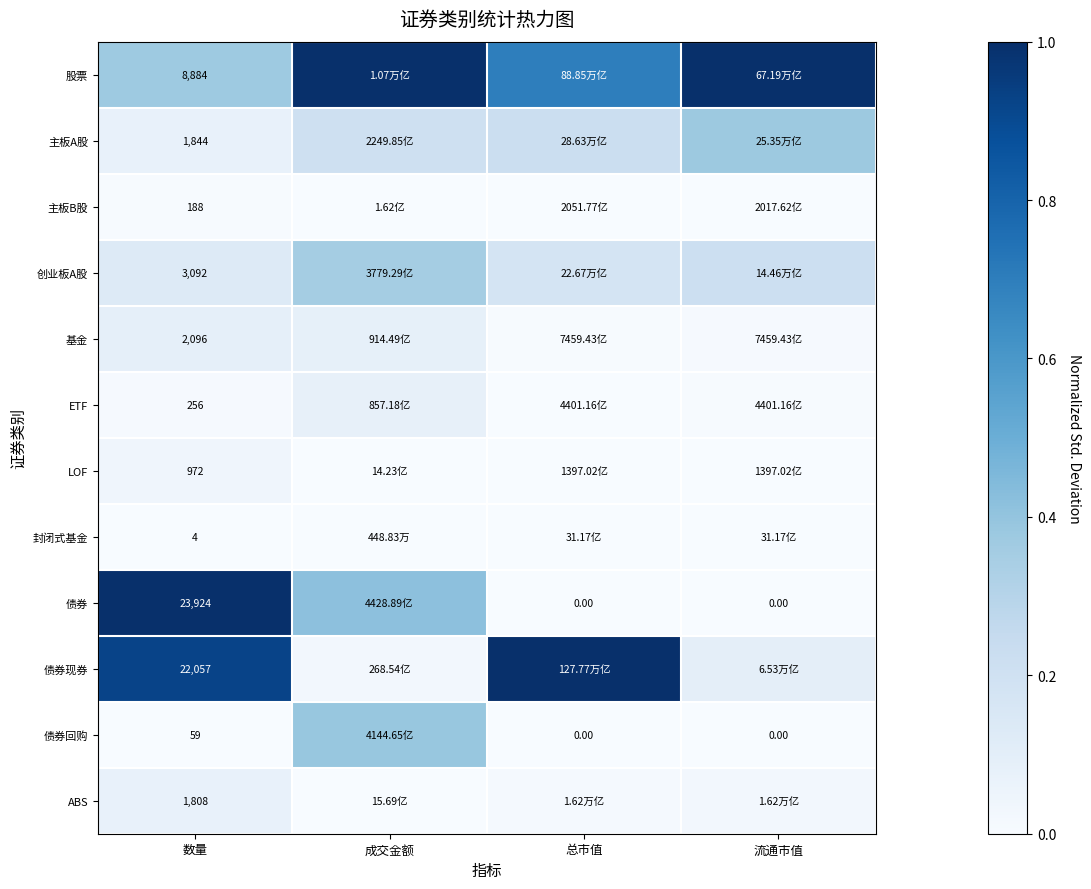

At 数量, list the series in order from smallest to largest.

封闭式基金, 债券回购, 主板B股, ETF, LOF, ABS, 主板A股, 基金, 创业板A股, 股票, 债券现券, 债券